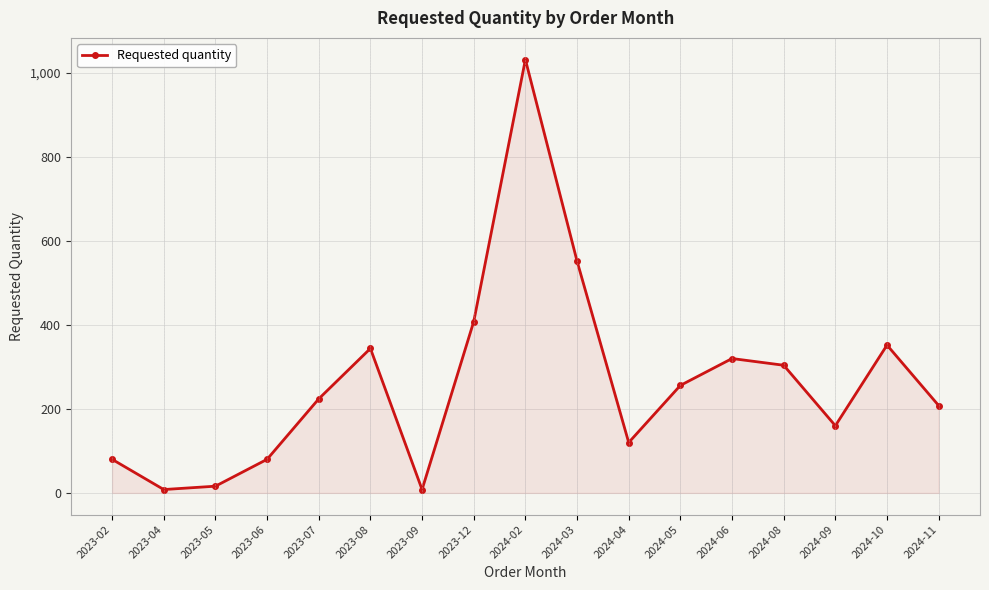

How many interior local peaks (higher than both neighbors) does the data have?

4